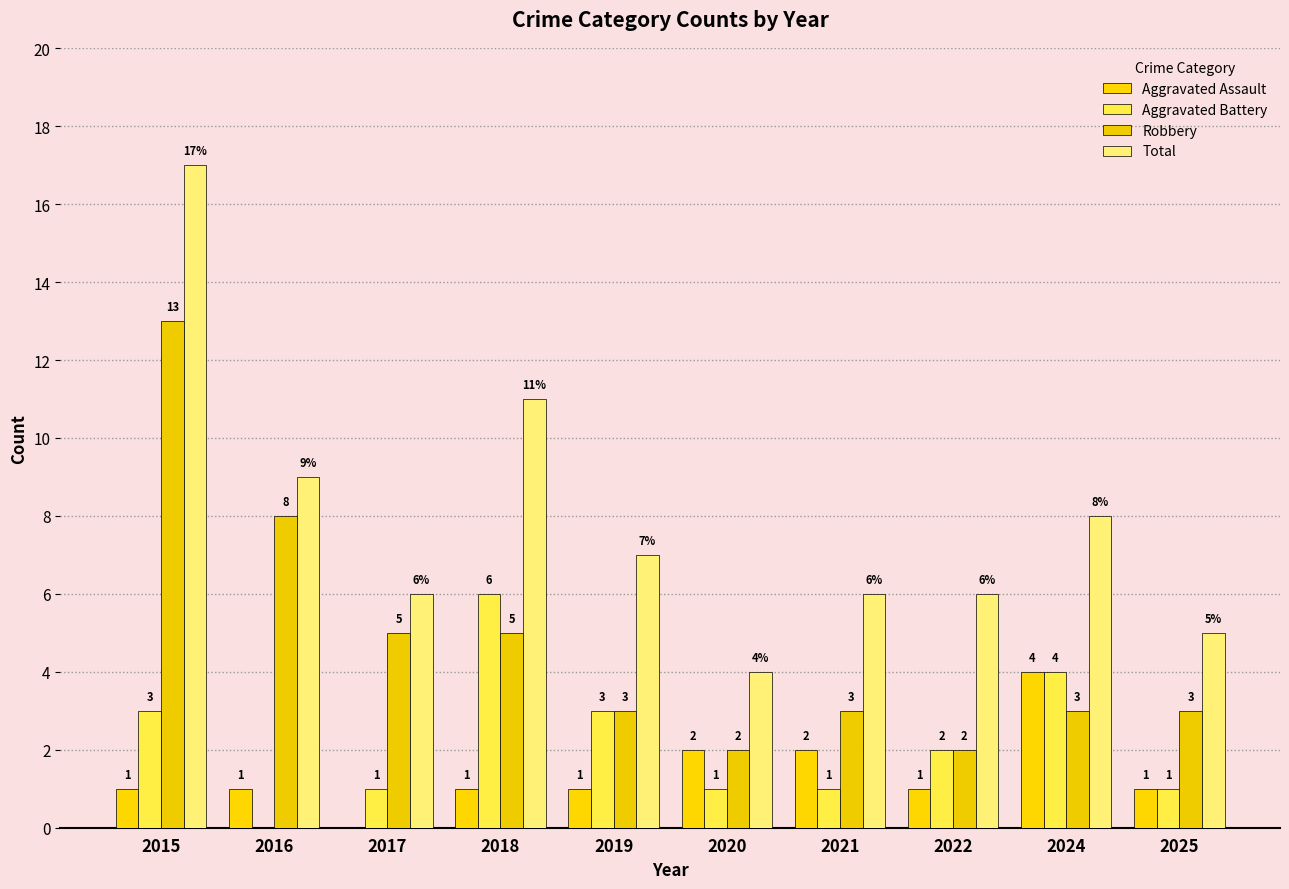

How many groups of bars are there?

10